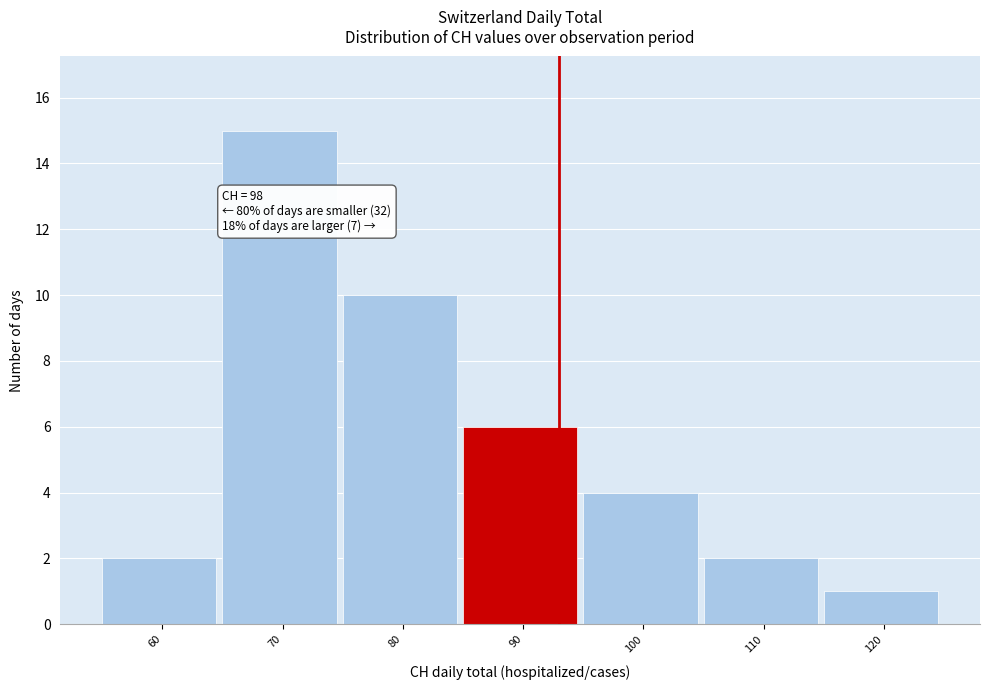

Reading left to right, what are all the values shown in this chart?

60=2	70=15	80=10	90=6	100=4	110=2	120=1